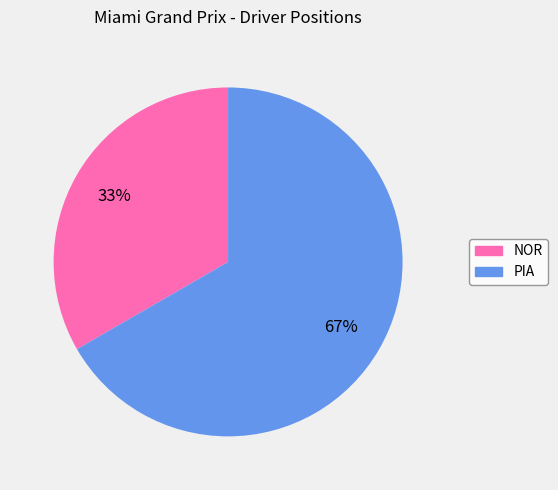

How many slices are in this pie chart?

2